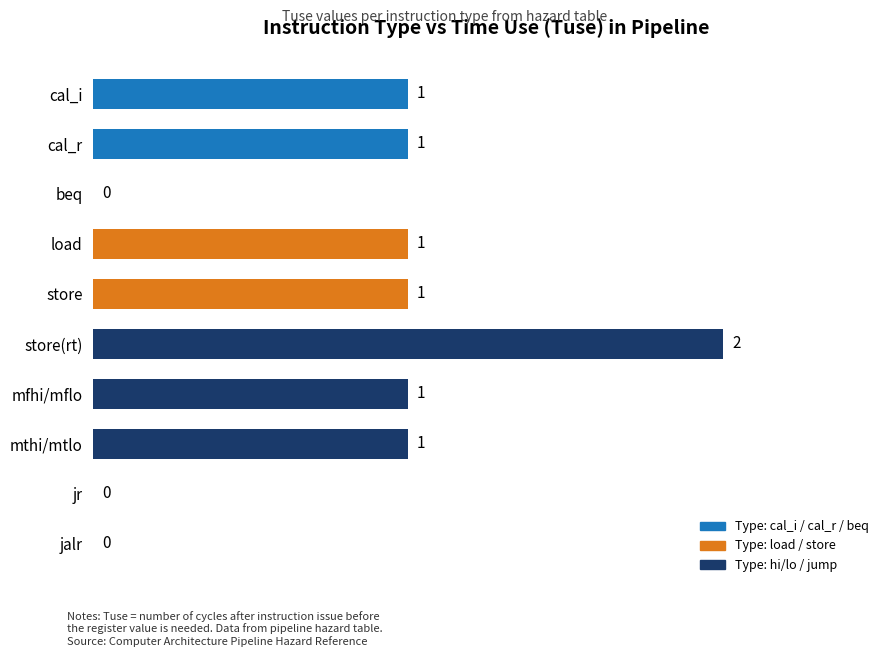

Which has a higher value, jr or cal_r?

cal_r